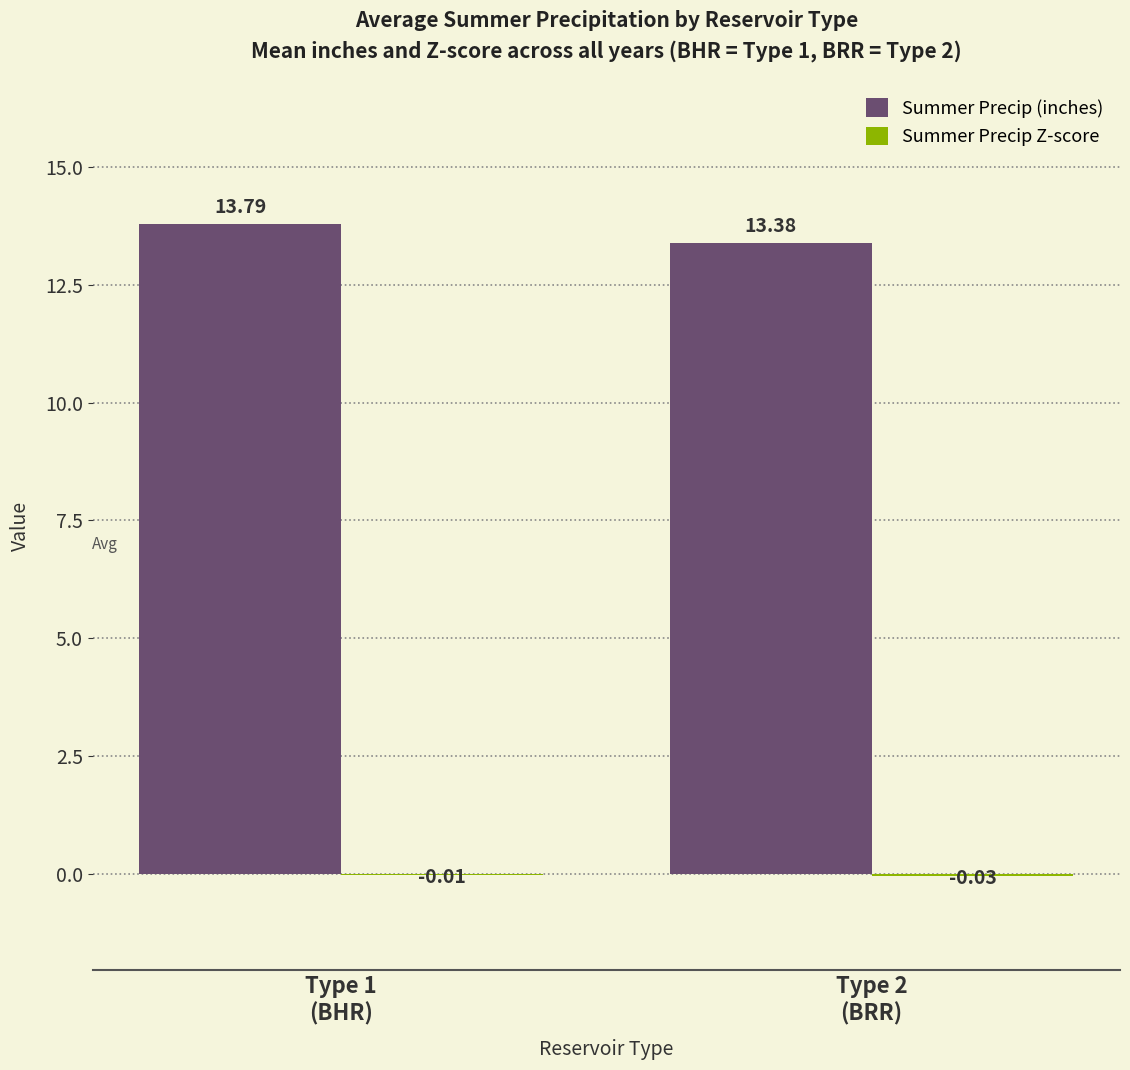

How many Summer Precip (inches) values are between 13 and 14?

2